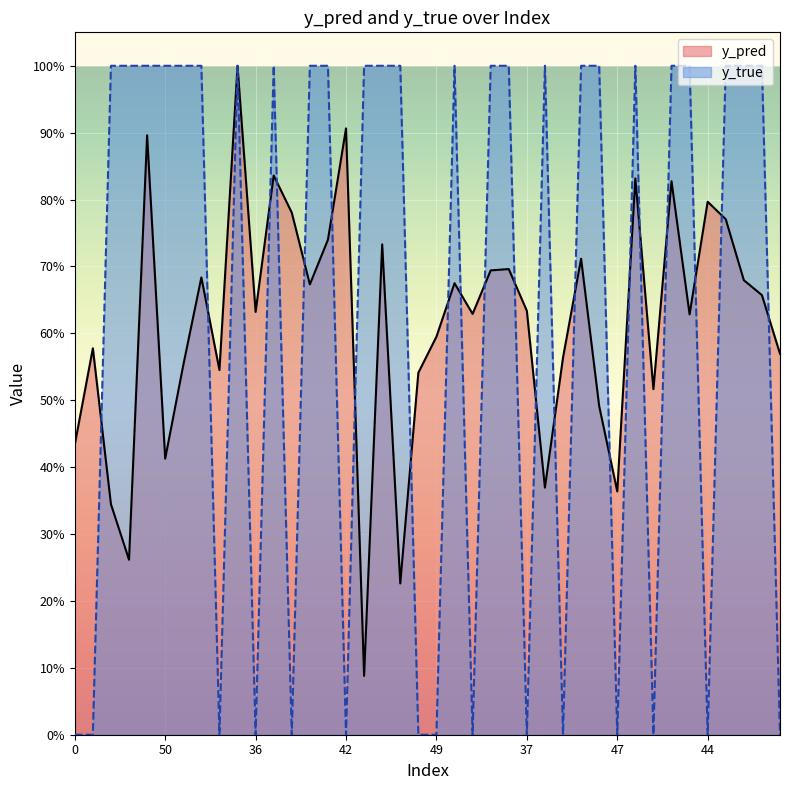

What is the lowest value of the y_pred series?

0.1